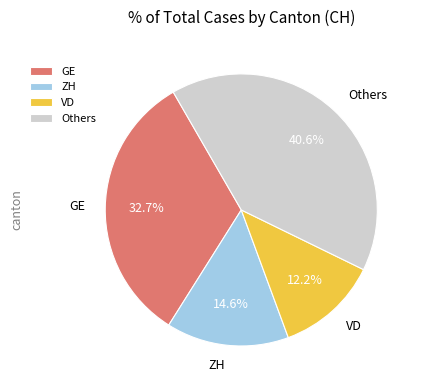

Which has a higher value, GE or VD?

GE